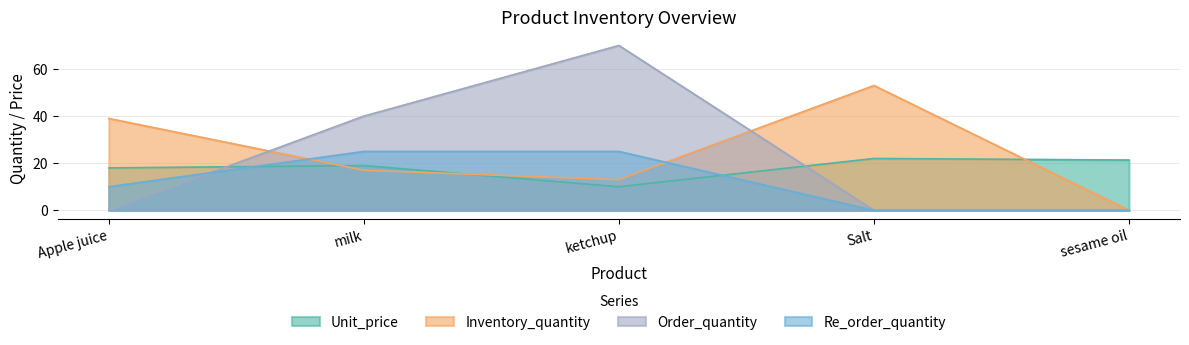

How many data points does each series have?

5